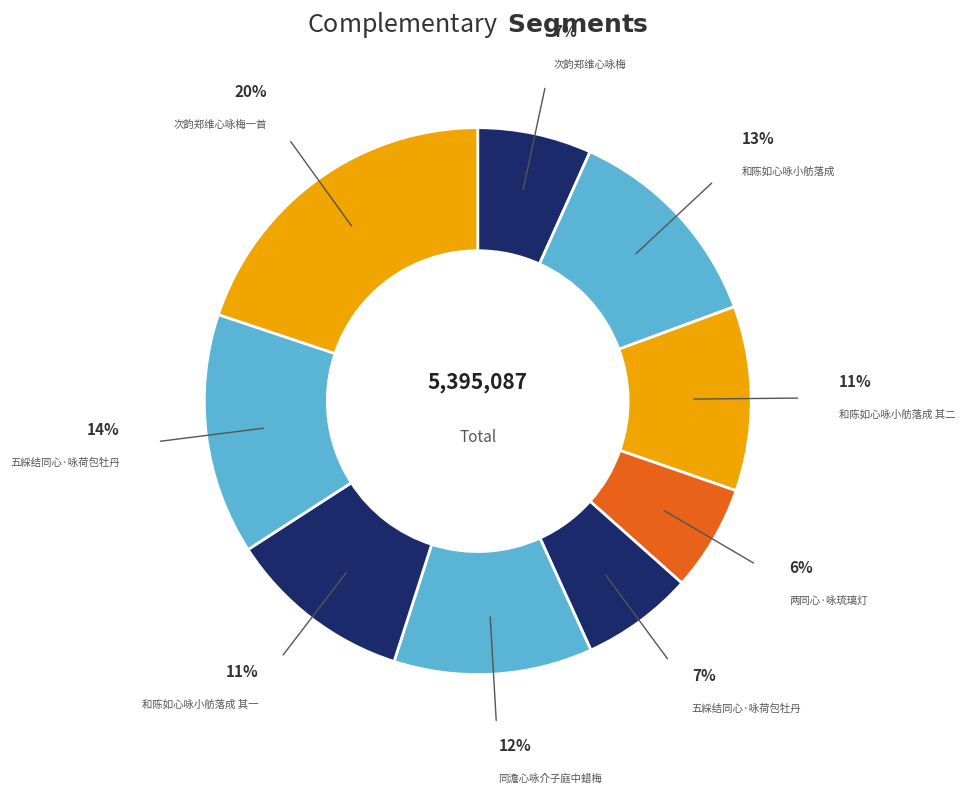

How many segments does this pie chart have?

9